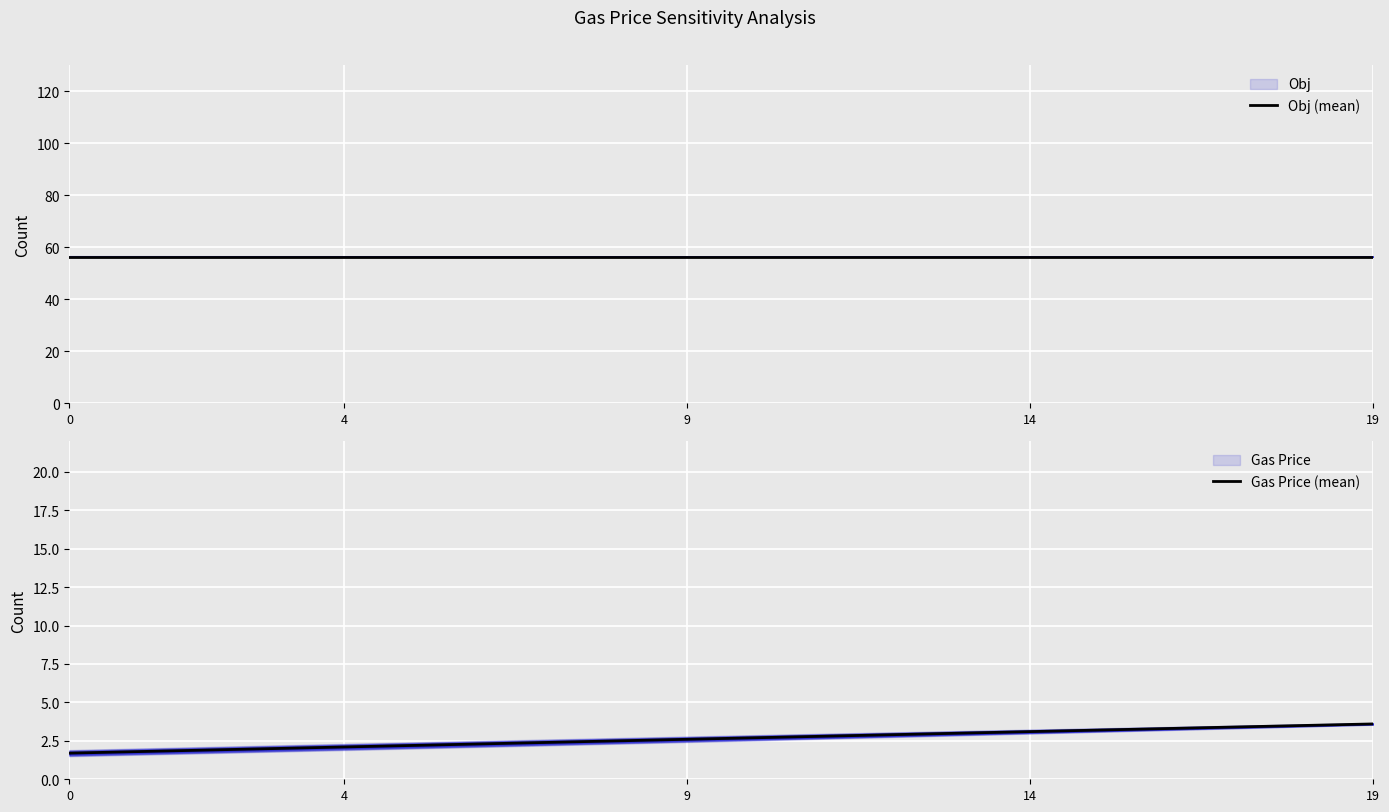

The Gas Price (mean) series shows 3.3 at 16. True or false?

True